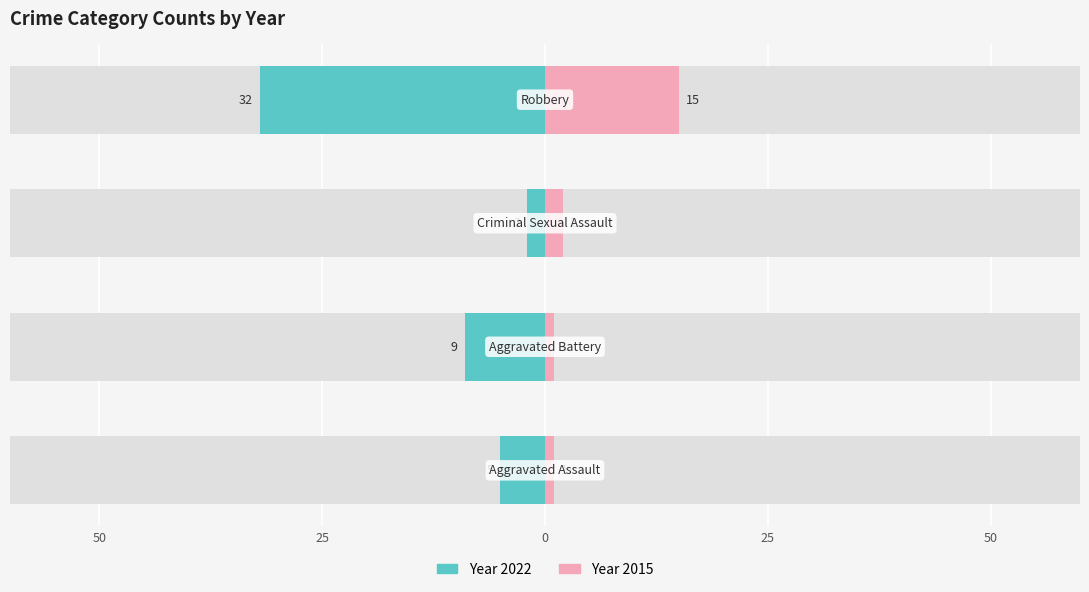

At which category is the sum across all series the highest?

Robbery